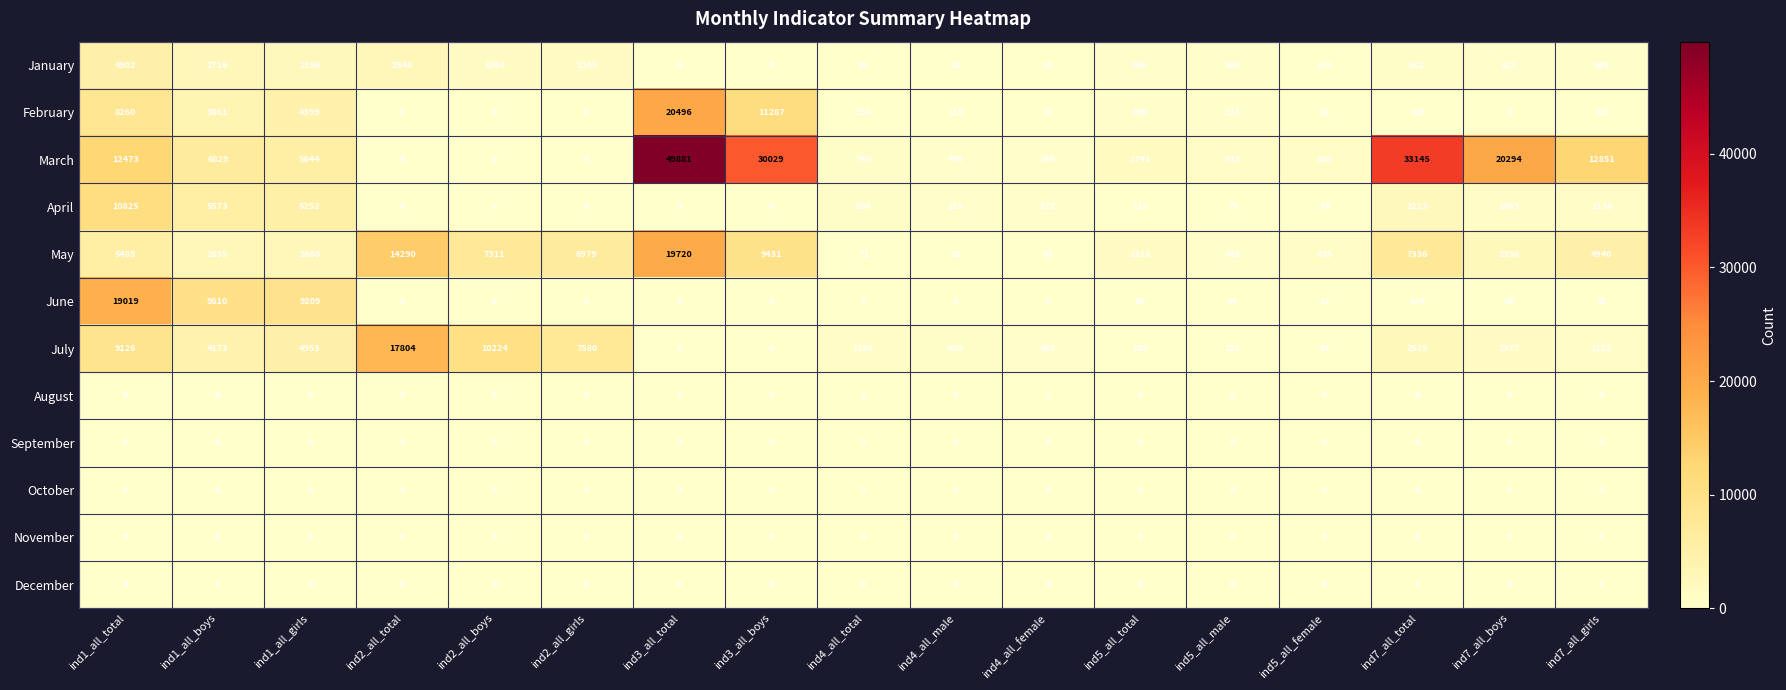

Count the number of categories in the chart.

17